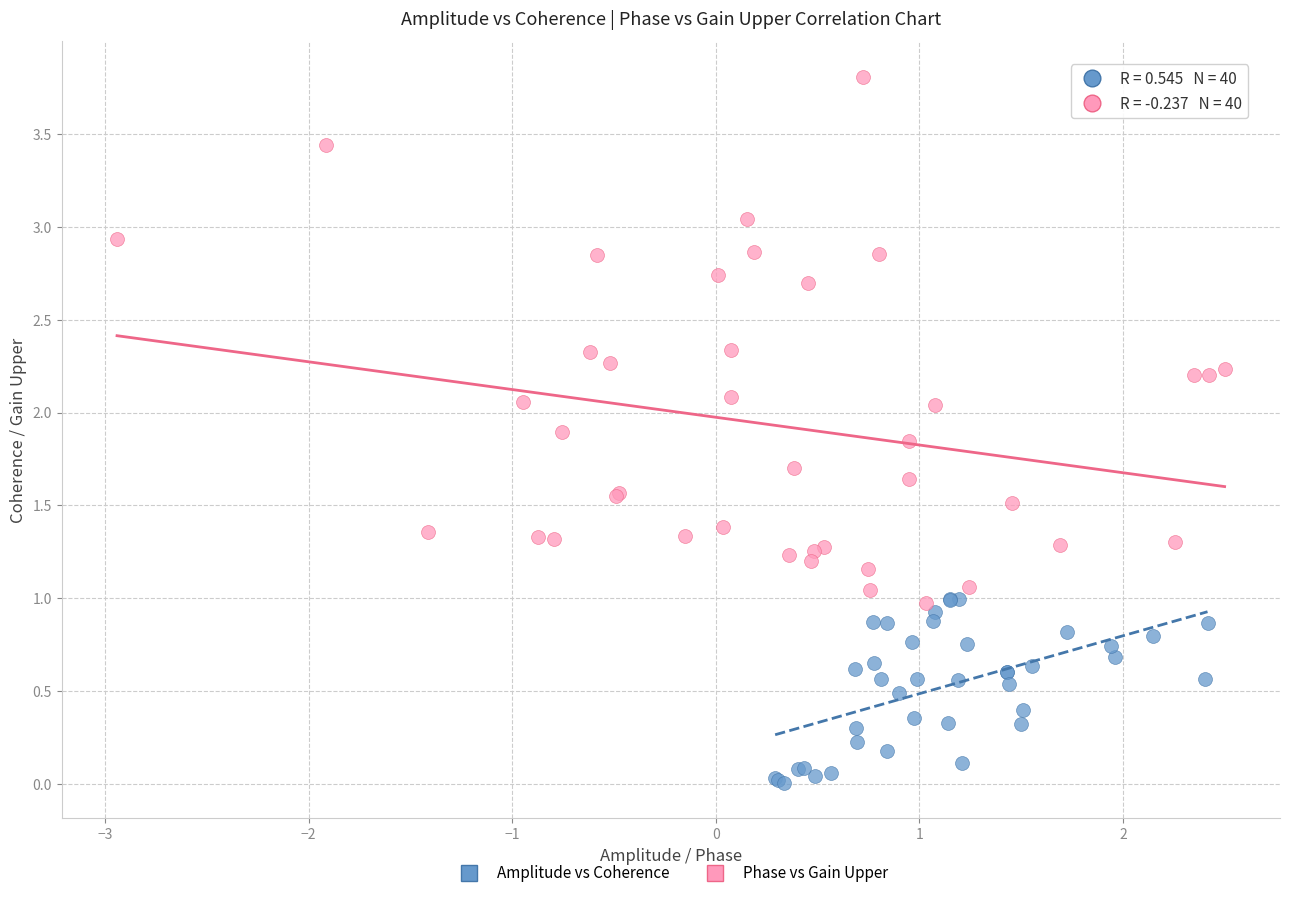

Which series contains the highest Y value?

Phase vs Gain Upper